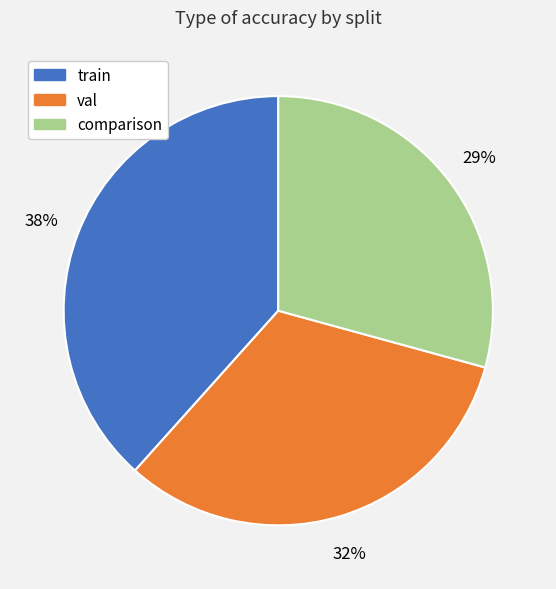

Which category has the smallest portion of the pie?

comparison